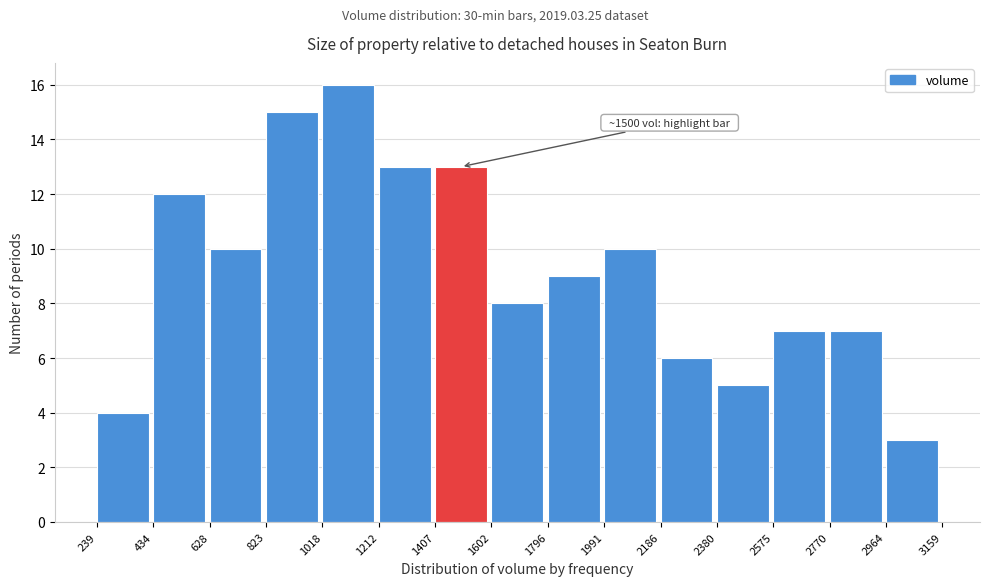

Over which range of the x-axis is the bar tallest?

1018 to 1212